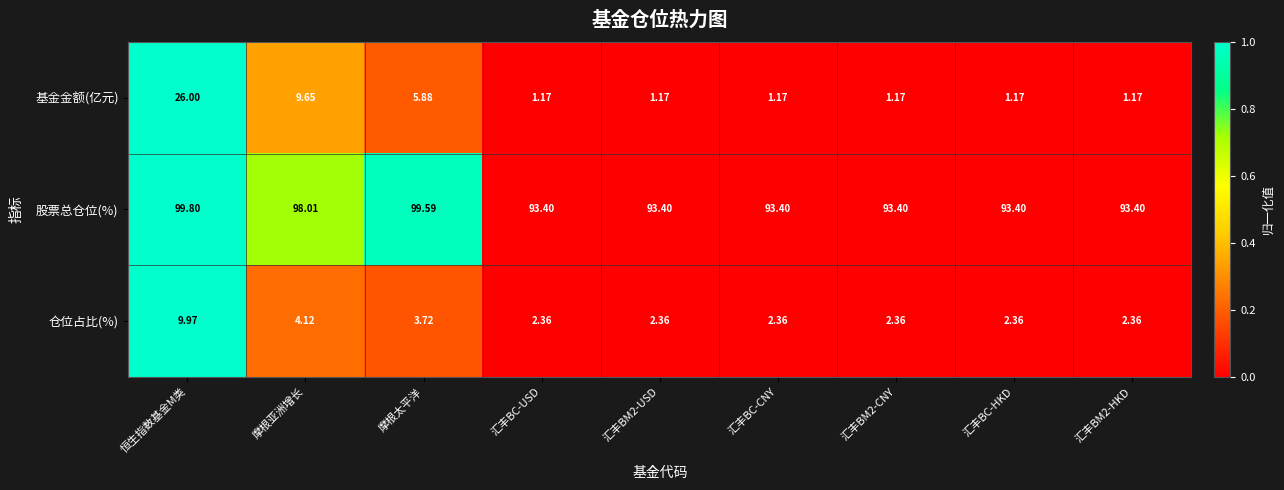

Where is 股票总仓位(%) nearest to the value 96?

摩根亚洲增长